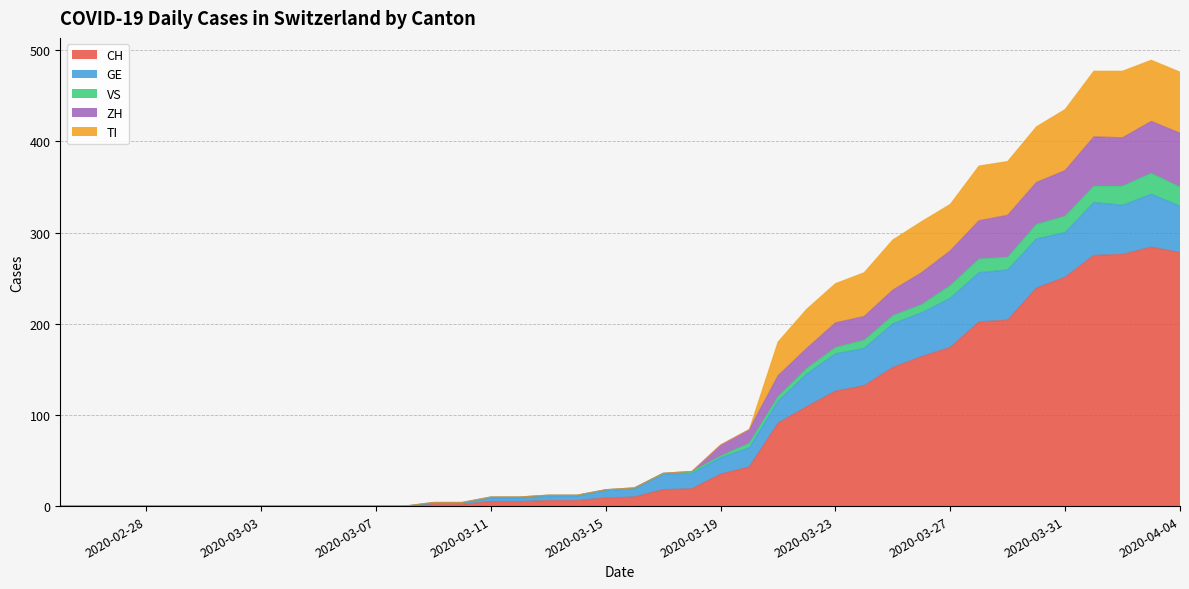

What are all the series names shown in the legend?

CH, GE, VS, ZH, TI